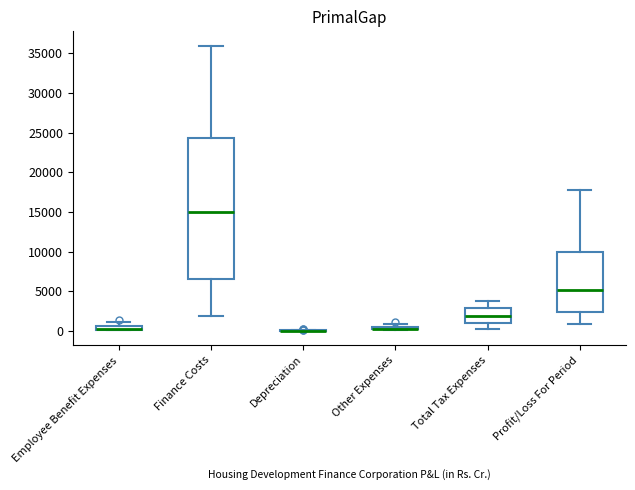

Comparing the boxes themselves (not the whiskers), which one is the tallest?

Finance Costs